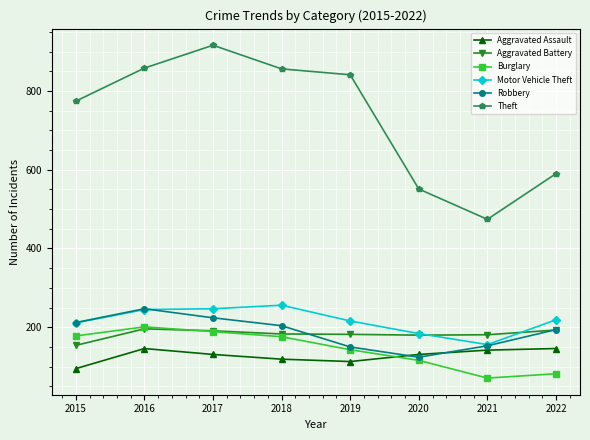

What is the difference between the Theft values at 2015 and 2021?

300